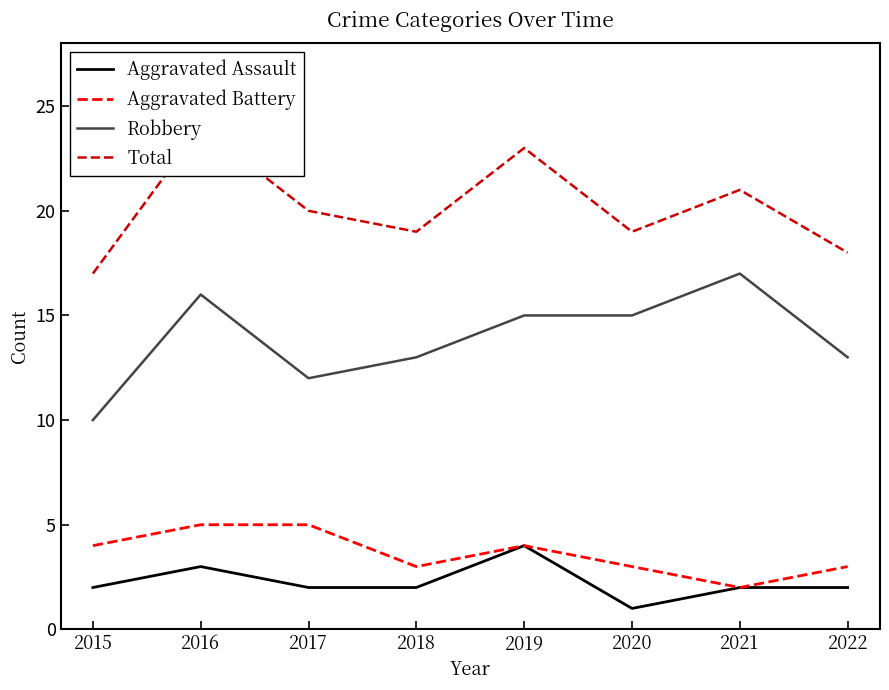

Between 2015 and 2018, which is larger?

2015